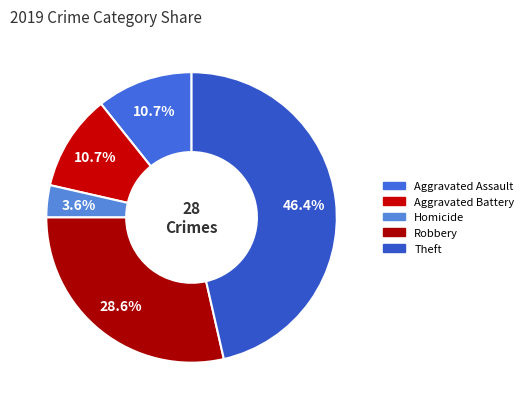

Is there a majority slice in this chart?

No